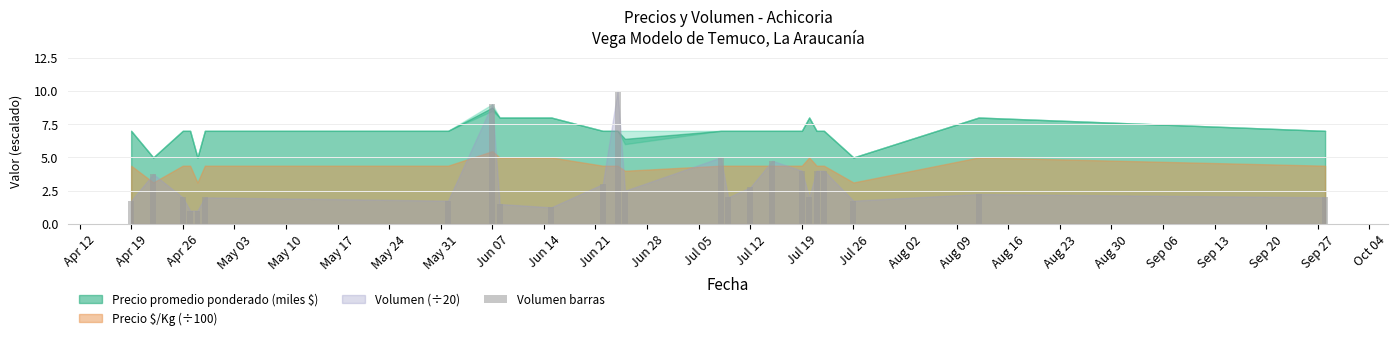

What is the average value?

3.1